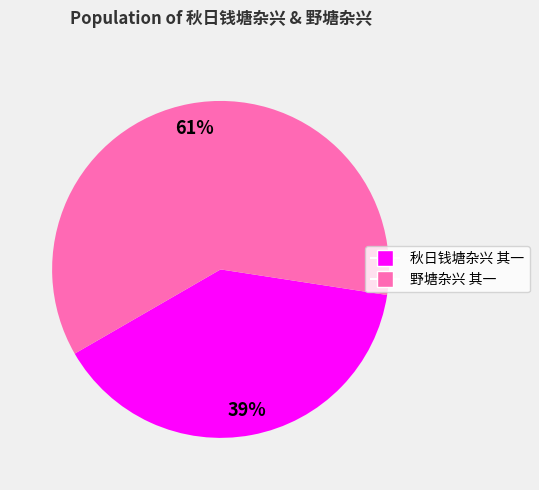

Is it true that 野塘杂兴 其一 is 67% of the pie?

False